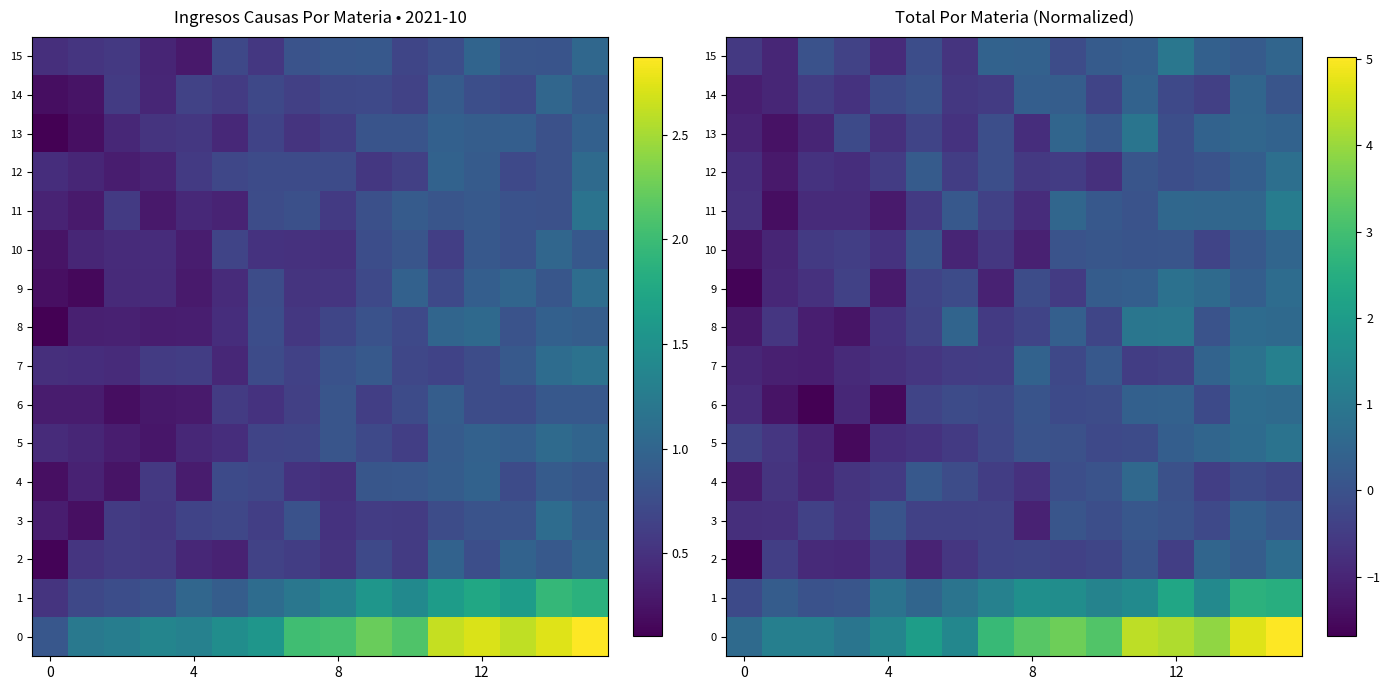

How many values in the 10 series exceed 0?

7